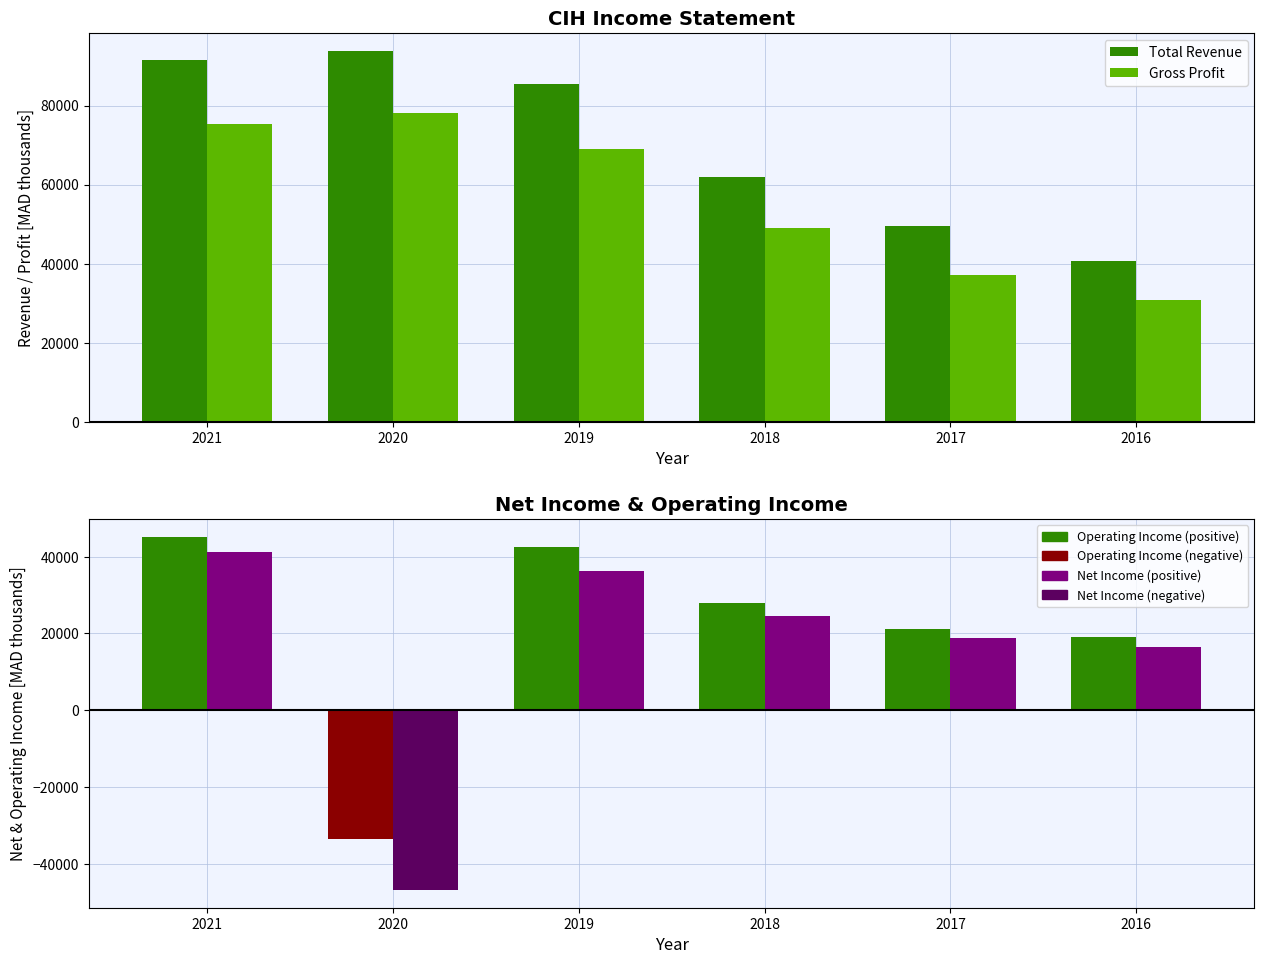

At which label does Total Revenue reach its peak?

2020